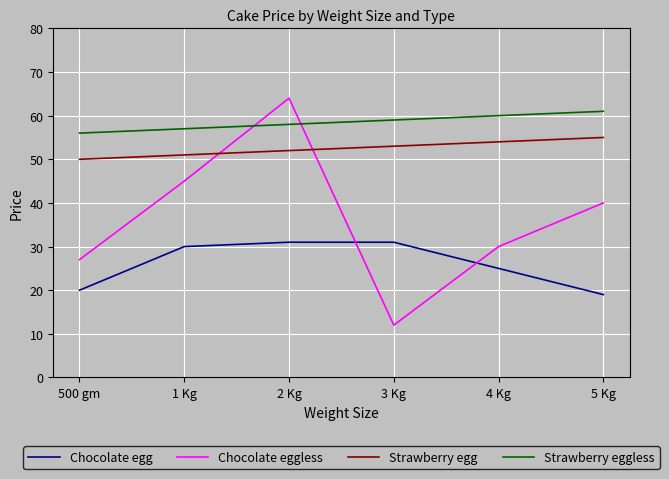

At how many categories does at least one series exceed 22?

6